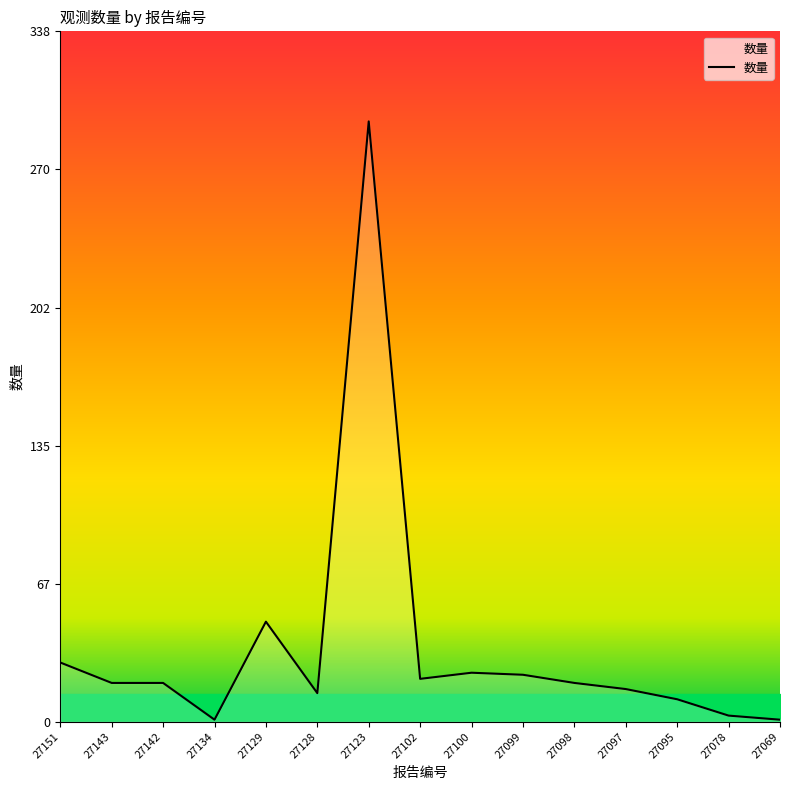

True or false: there are more than 1 points higher than both neighbors.

True